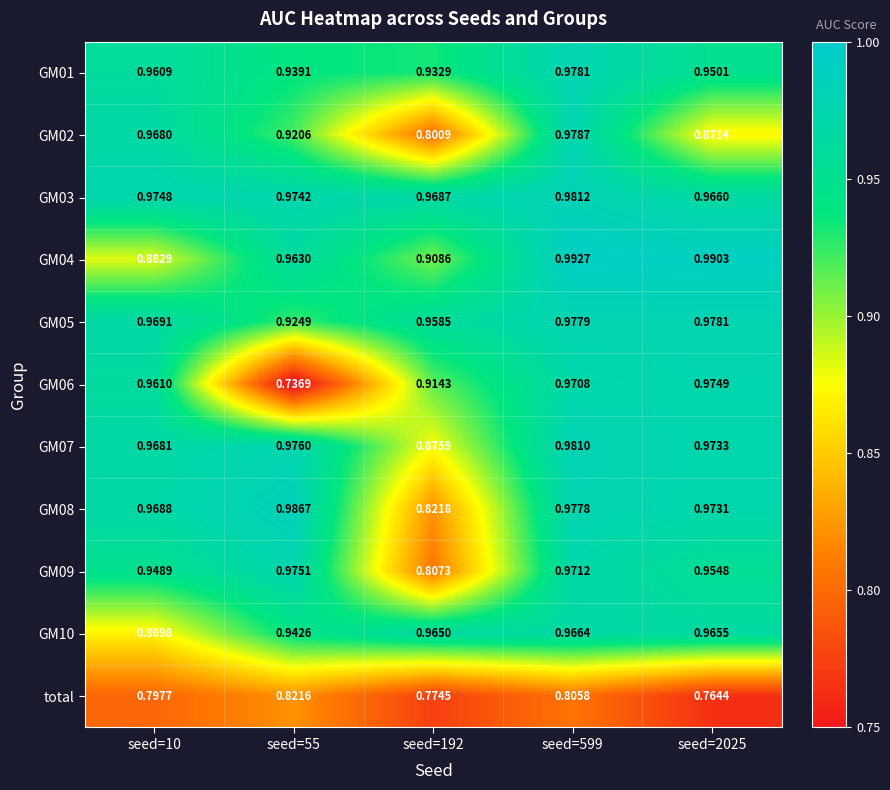

Reading right to left, list all the values displayed in this chart.

GM01: seed=2025=1.0	seed=599=1.0	seed=192=0.9	seed=55=0.9	seed=10=1.0
GM02: seed=2025=0.9	seed=599=1.0	seed=192=0.8	seed=55=0.9	seed=10=1.0
GM03: seed=2025=1.0	seed=599=1.0	seed=192=1.0	seed=55=1.0	seed=10=1.0
GM04: seed=2025=1.0	seed=599=1.0	seed=192=0.9	seed=55=1.0	seed=10=0.9
GM05: seed=2025=1.0	seed=599=1.0	seed=192=1.0	seed=55=0.9	seed=10=1.0
GM06: seed=2025=1.0	seed=599=1.0	seed=192=0.9	seed=55=0.7	seed=10=1.0
GM07: seed=2025=1.0	seed=599=1.0	seed=192=0.9	seed=55=1.0	seed=10=1.0
GM08: seed=2025=1.0	seed=599=1.0	seed=192=0.8	seed=55=1.0	seed=10=1.0
GM09: seed=2025=1.0	seed=599=1.0	seed=192=0.8	seed=55=1.0	seed=10=0.9
GM10: seed=2025=1.0	seed=599=1.0	seed=192=1.0	seed=55=0.9	seed=10=0.9
total: seed=2025=0.8	seed=599=0.8	seed=192=0.8	seed=55=0.8	seed=10=0.8